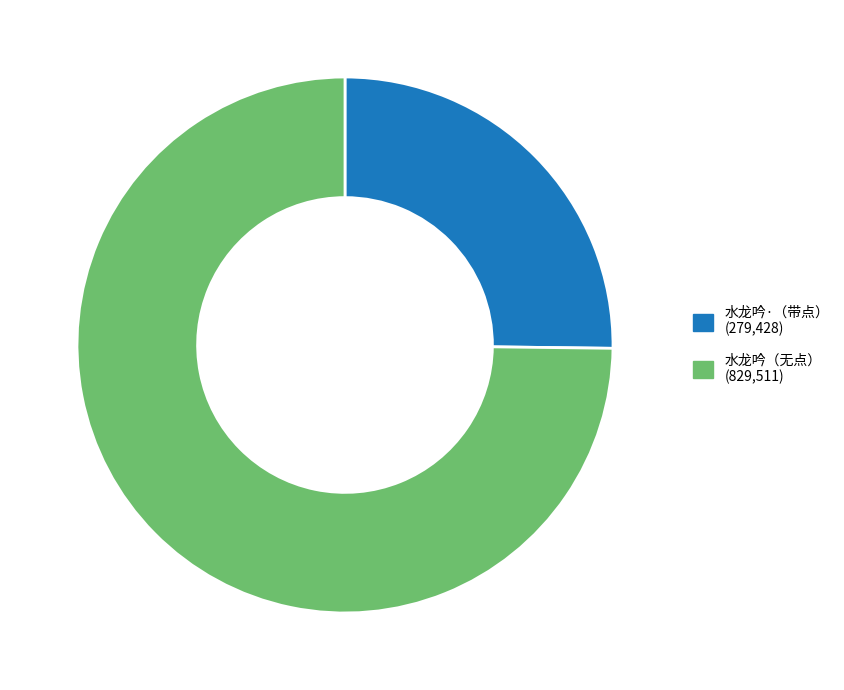

Is there a majority slice in this chart?

Yes